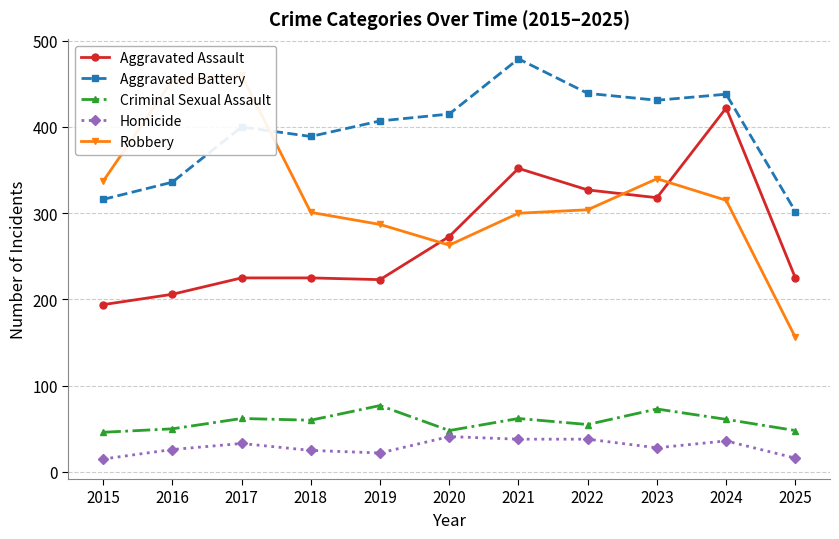

How many data points does each series have?

11